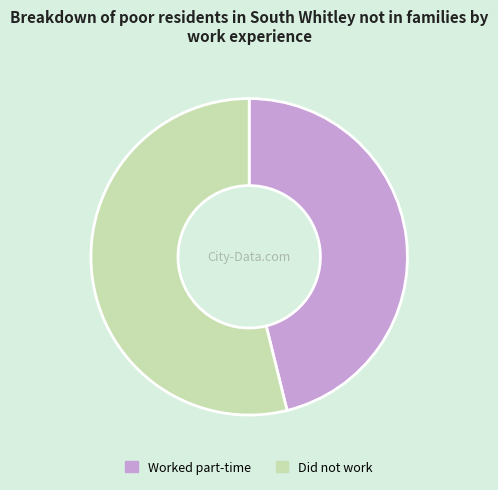

What is the ratio of the value at Did not work to the value at Worked part-time?

1.2